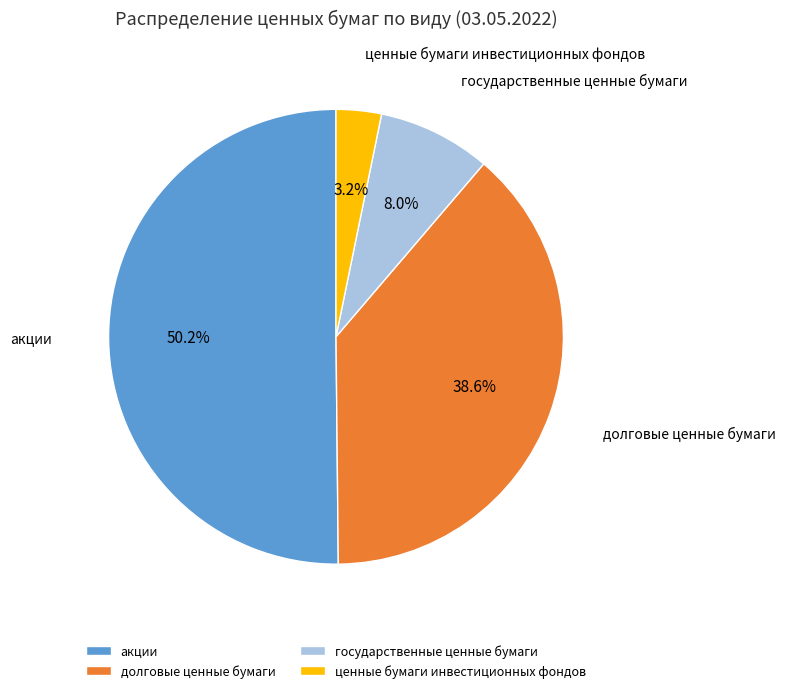

What is the largest slice in the pie chart?

акции